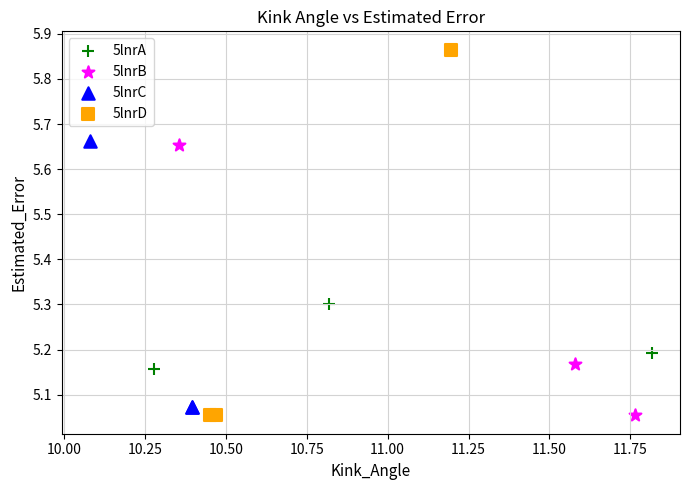

Which series has the largest Y range (max minus min)?

5lnrD